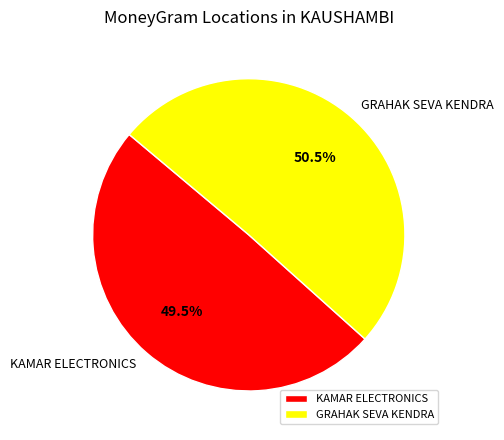

Count the number of slices in the pie.

2